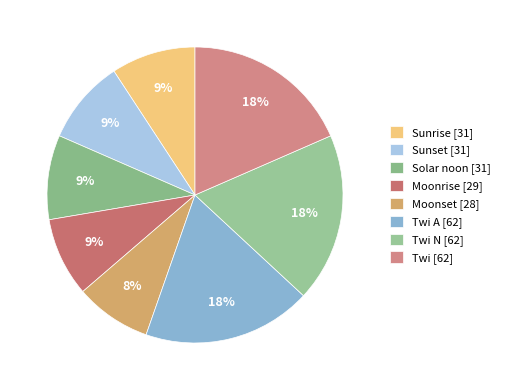

How many segments does this pie chart have?

8